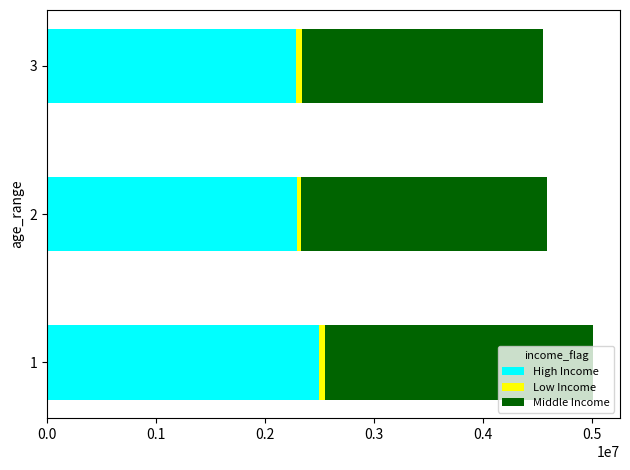

What is the sum of all High Income values?

7079800.0